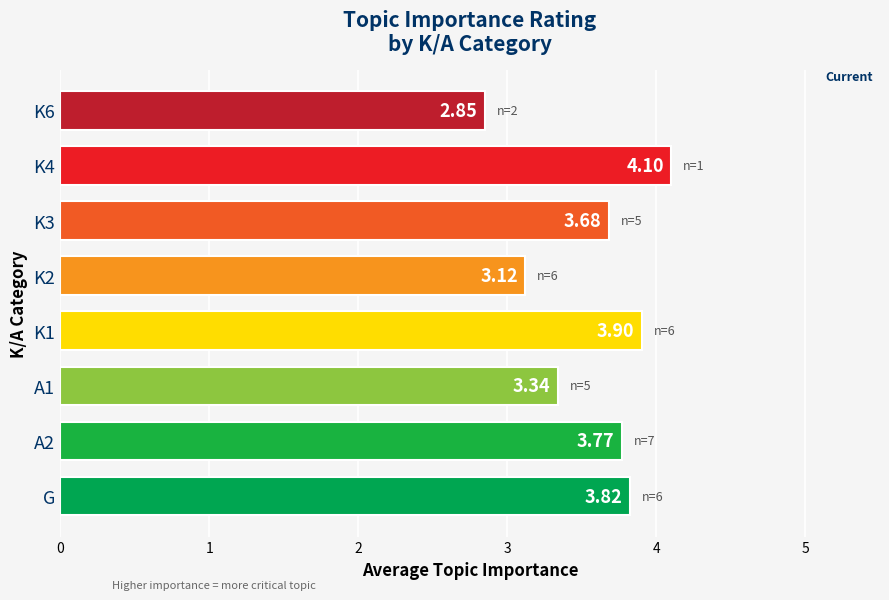

What is the change in value from G to K4?

+0.3